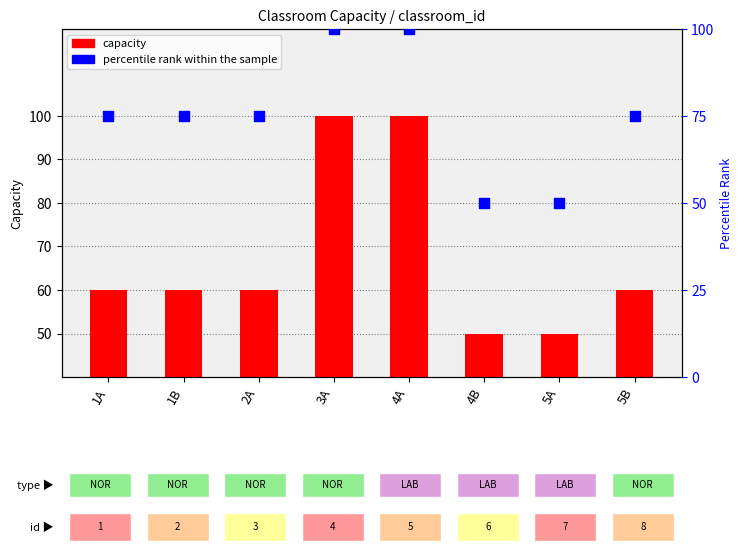

Which series has the largest total across all categories?

percentile rank within the sample